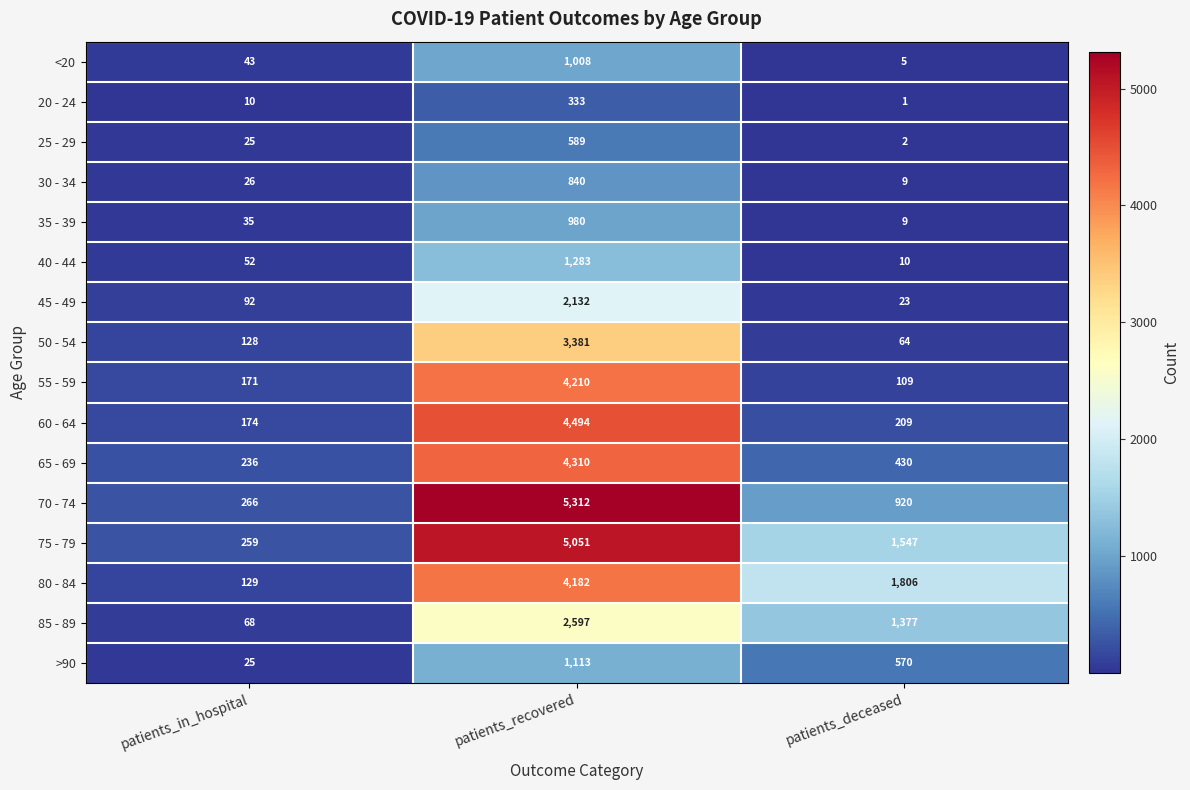

Which label corresponds to the largest value in the chart?

patients_recovered